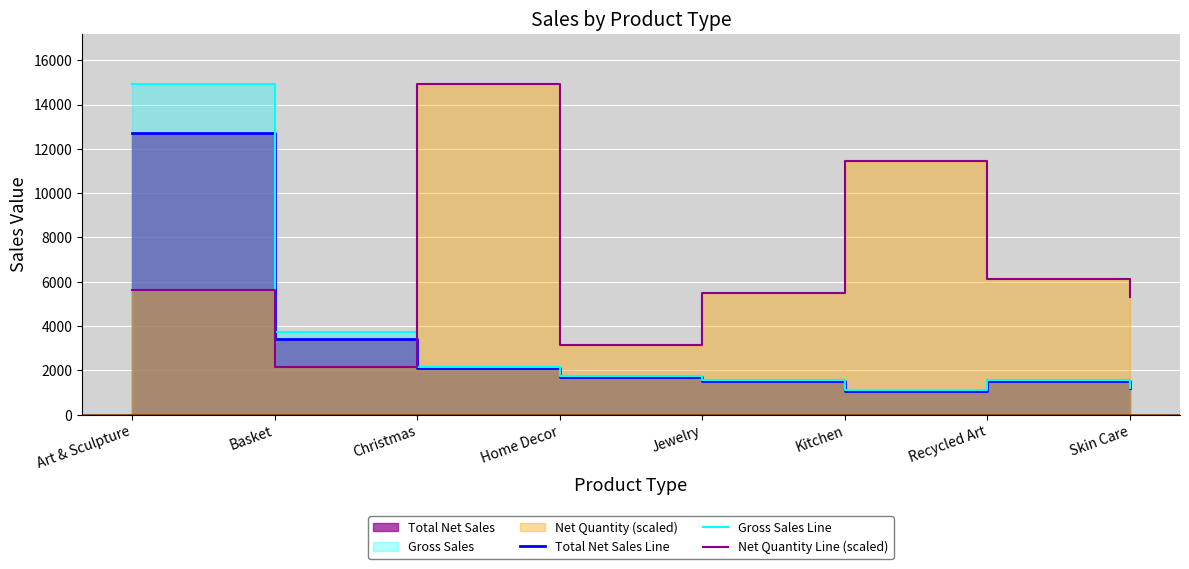

Reading left to right, transcribe all the data shown in this chart.

Total Net Sales Line: Art & Sculpture=12732.0	Basket=3427.2	Christmas=2114.4	Home Decor=1701.2	Jewelry=1516.8	Kitchen=1078.4	Recycled Art=1524.6	Skin Care=1189.4
Gross Sales Line: Art & Sculpture=14935.0	Basket=3744.0	Christmas=2160.0	Home Decor=1748.0	Jewelry=1584.0	Kitchen=1104.0	Recycled Art=1554.0	Skin Care=1216.0
Net Quantity Line (scaled): Art & Sculpture=5642.1	Basket=2157.3	Christmas=14935.0	Home Decor=3152.9	Jewelry=5476.2	Kitchen=11450.2	Recycled Art=6139.9	Skin Care=5310.2